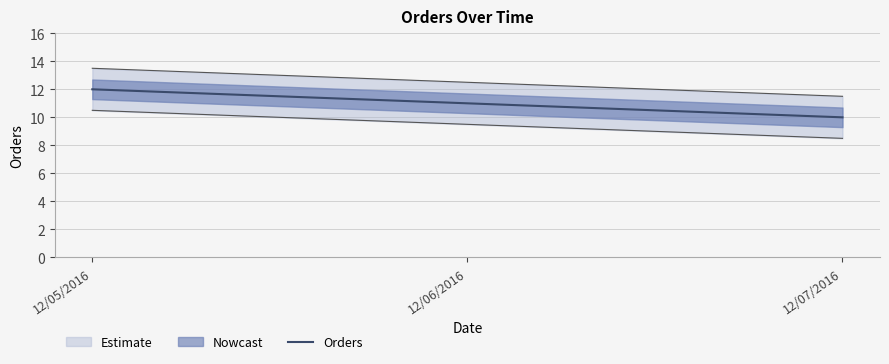

What is the label of the 2nd point from the right?

12/06/2016